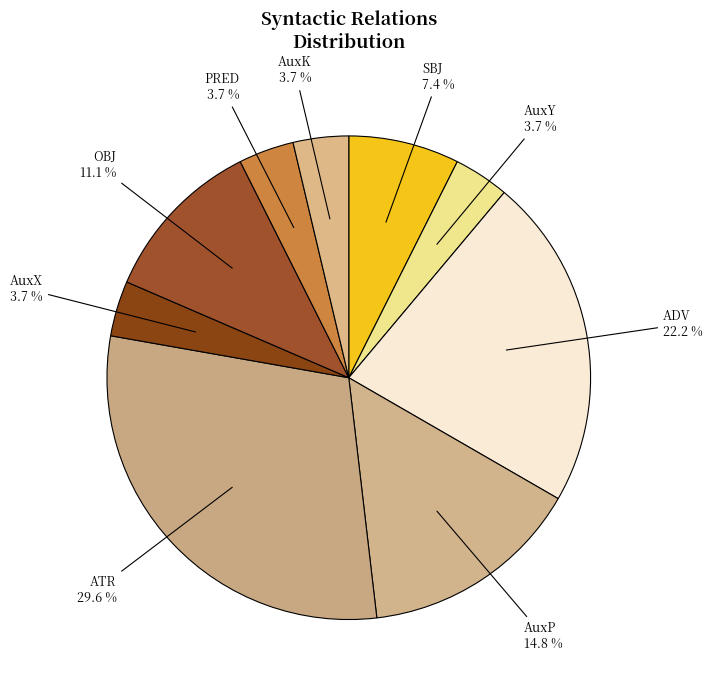

Does any single category account for the majority?

No